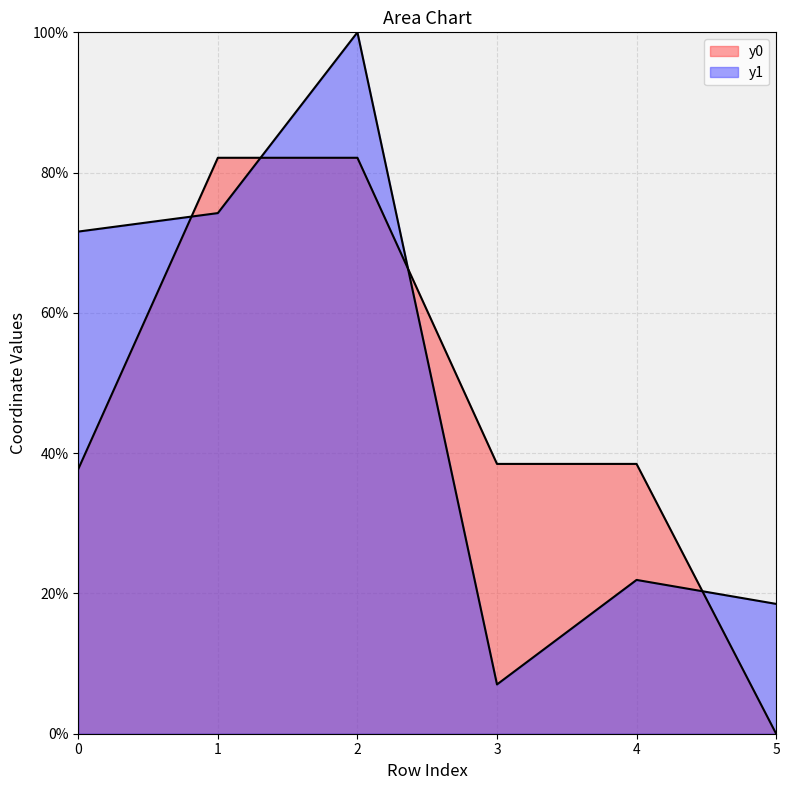

What is the spread (max minus min) of values at 2?

17.9